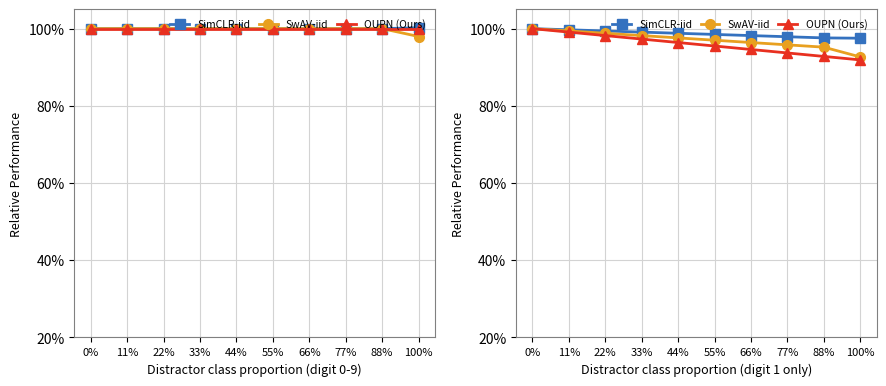

How many lines are shown in the chart?

3